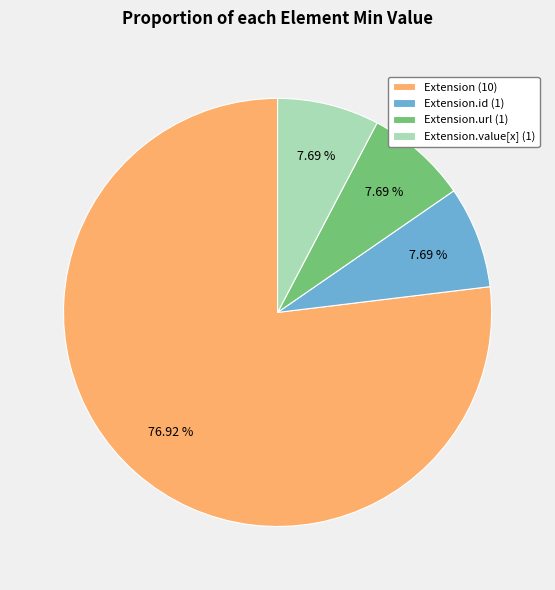

What is the largest slice in the pie chart?

Extension (10)